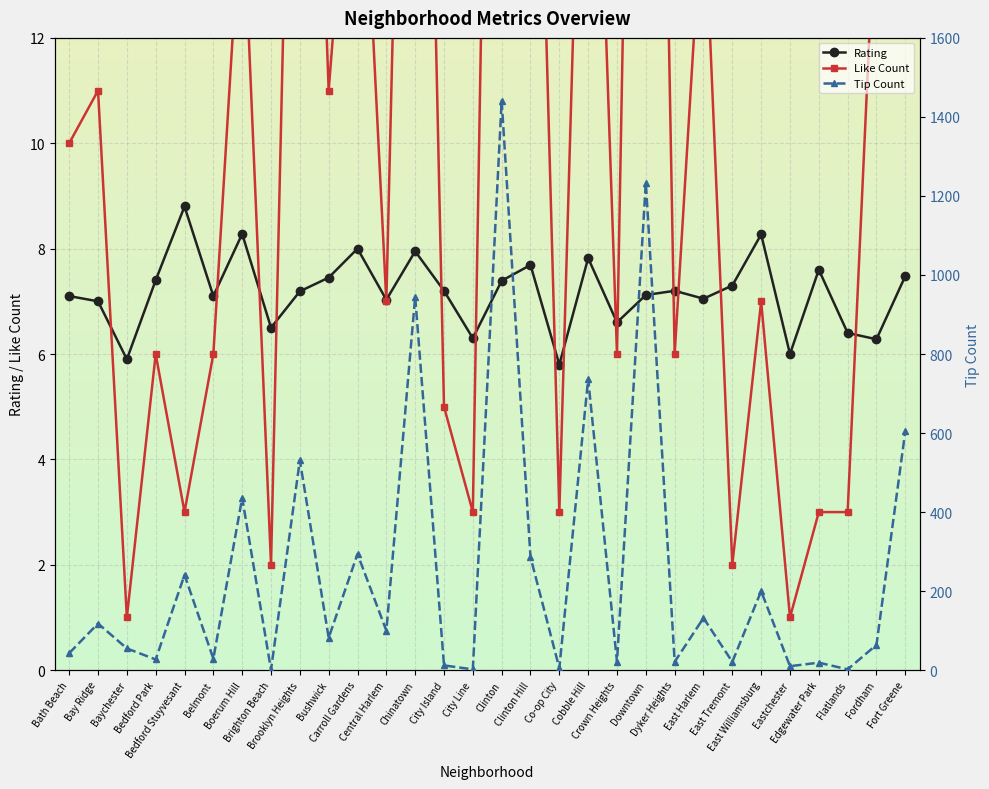

True or false: Tip Count has more than 2 interior local peaks.

True